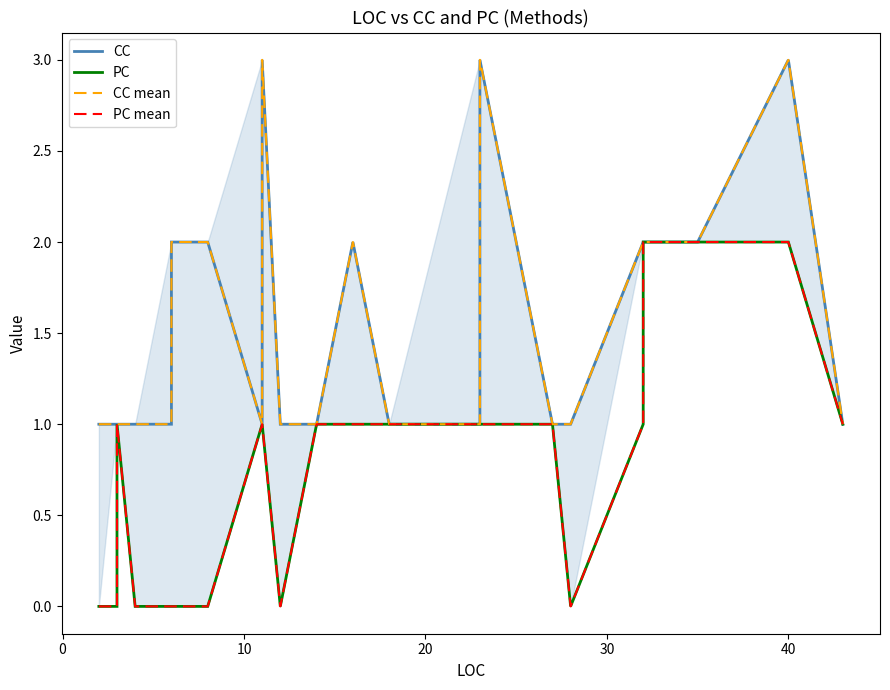

Which series has the largest range (max minus min)?

CC